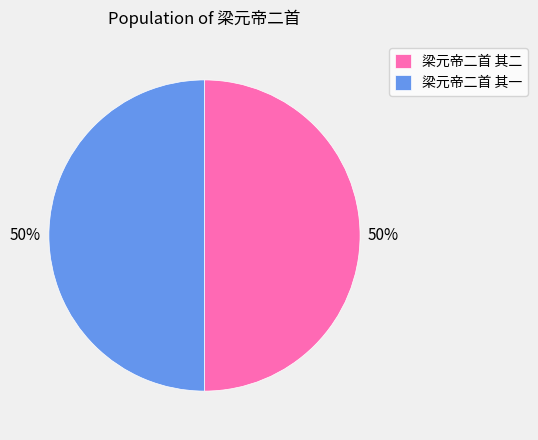

Is the sum of 梁元帝二首 其二 and 梁元帝二首 其一 greater than half?

Yes